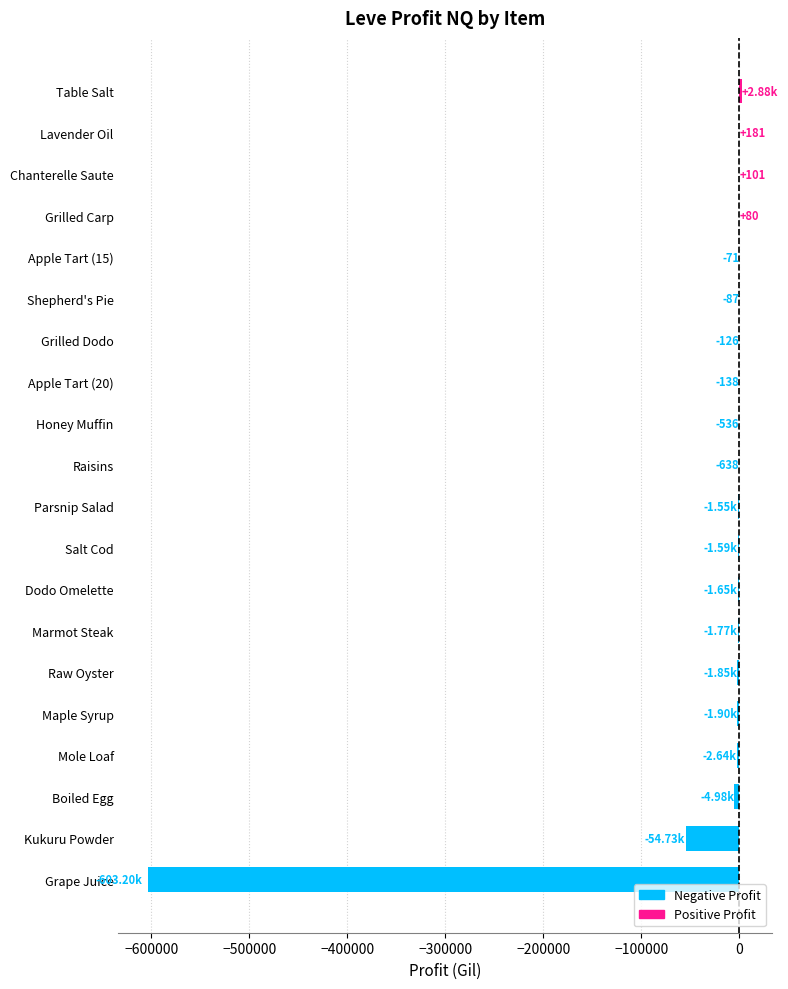

Which has a higher value, Kukuru Powder or Mole Loaf?

Mole Loaf